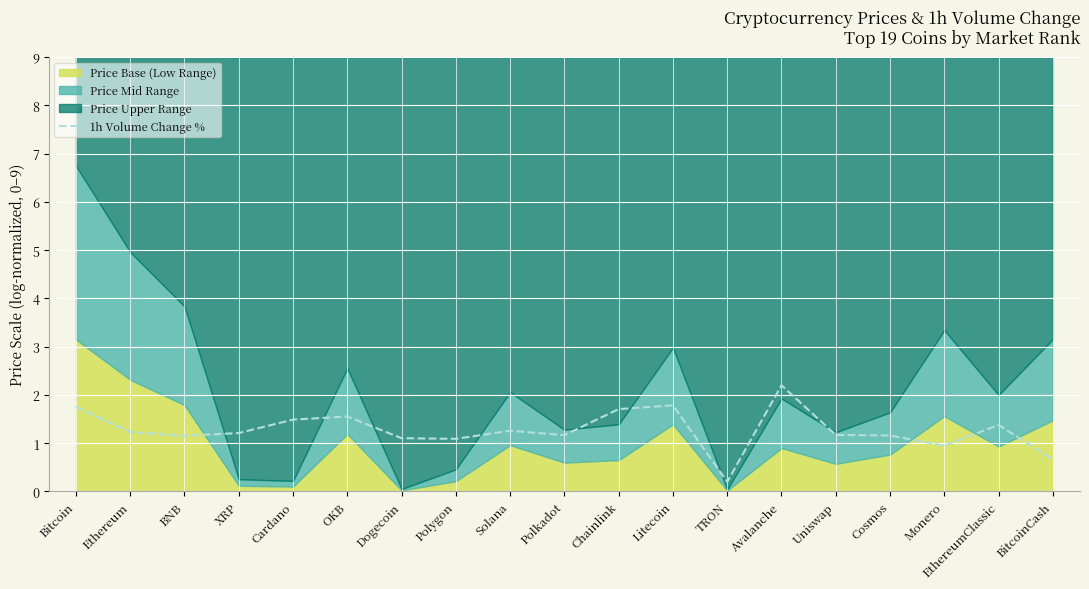

List the labels in order of value, largest first.

Avalanche, Litecoin, Bitcoin, Chainlink, OKB, Cardano, EthereumClassic, Solana, Ethereum, XRP, Uniswap, Polkadot, Cosmos, BNB, Dogecoin, Polygon, Monero, BitcoinCash, TRON